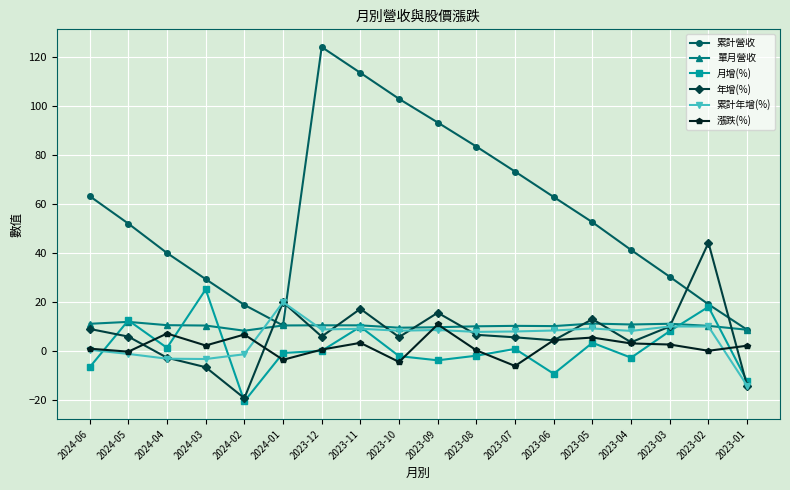

Is this an area chart (filled region under the line)?

No